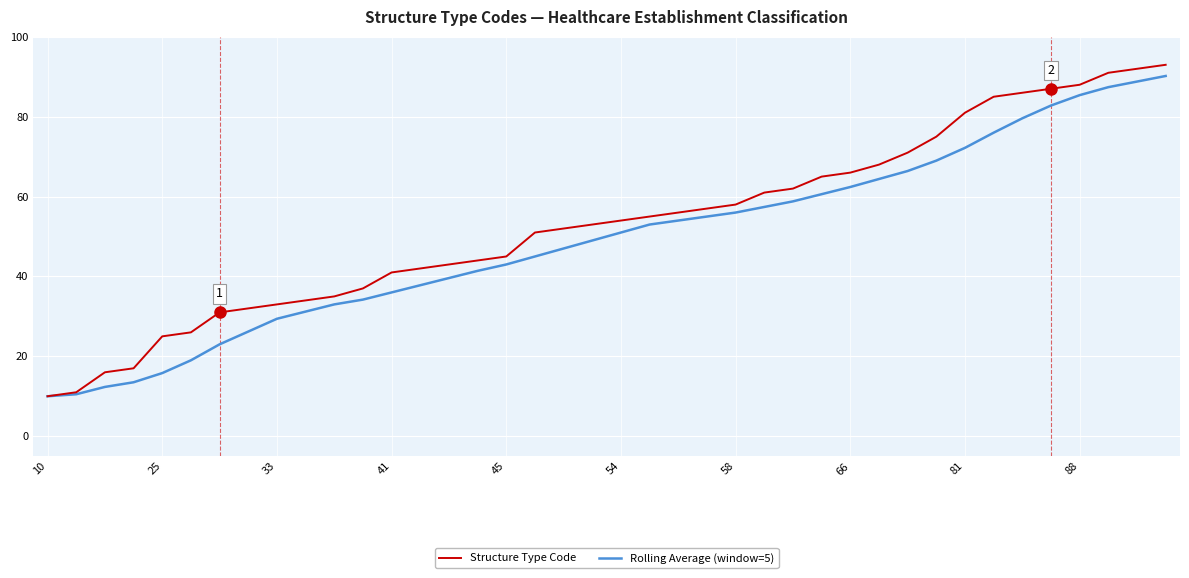

True or false: Structure Type Code has more than 2 interior local peaks.

False